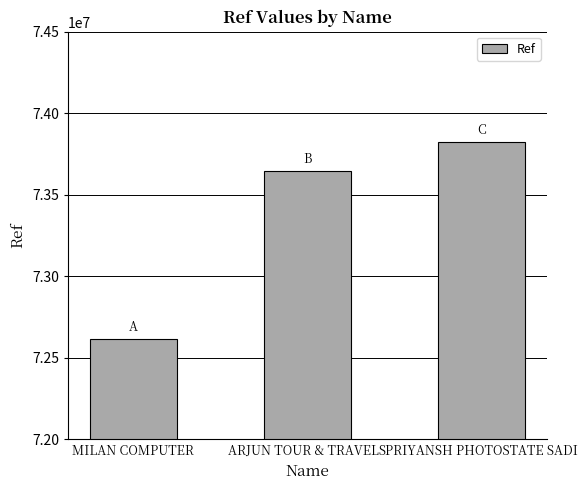

Which category has the lowest value across all series?

MILAN COMPUTER